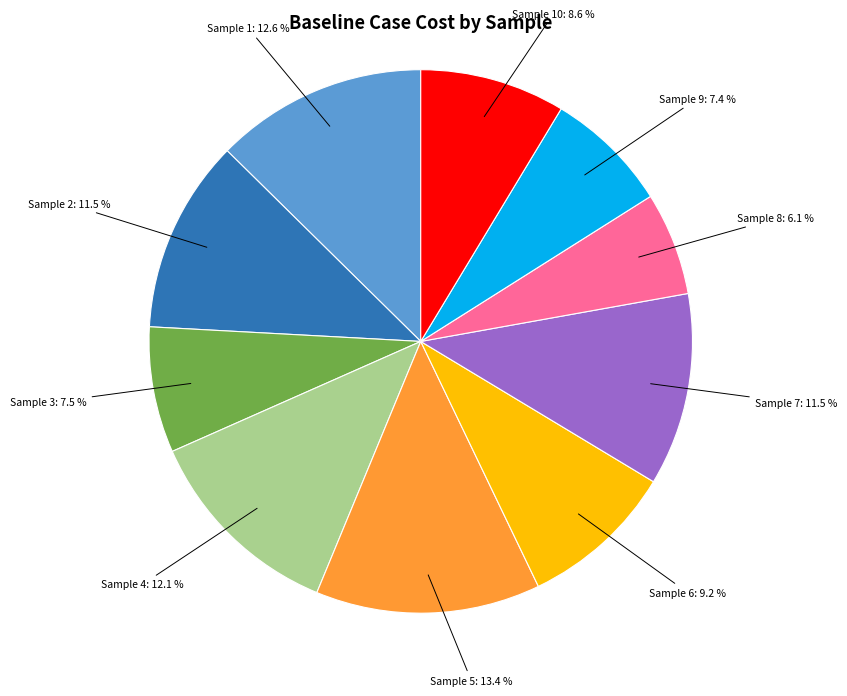

Does any single category account for the majority?

No